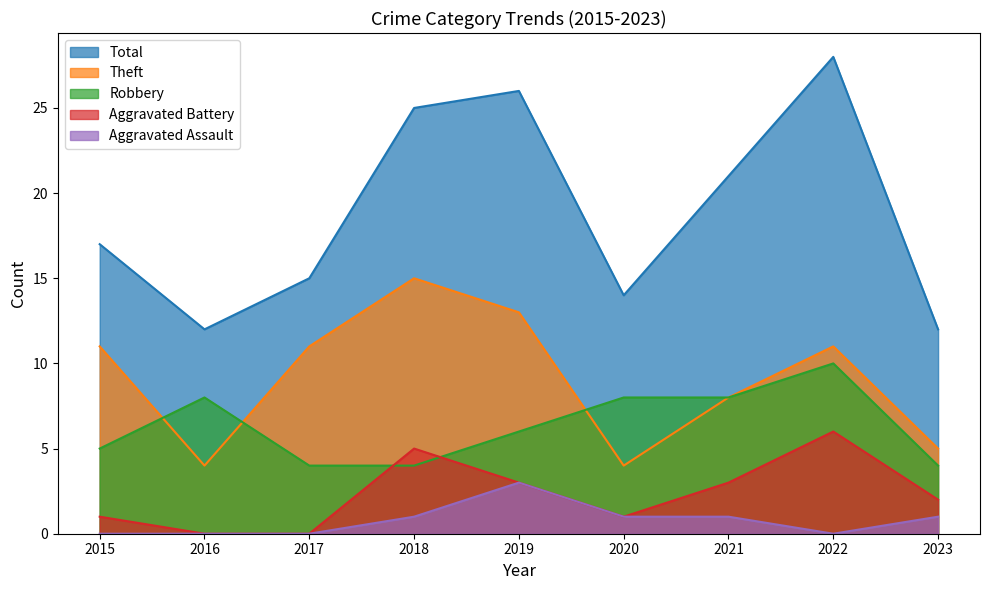

How many values in the Theft series exceed 11?

2